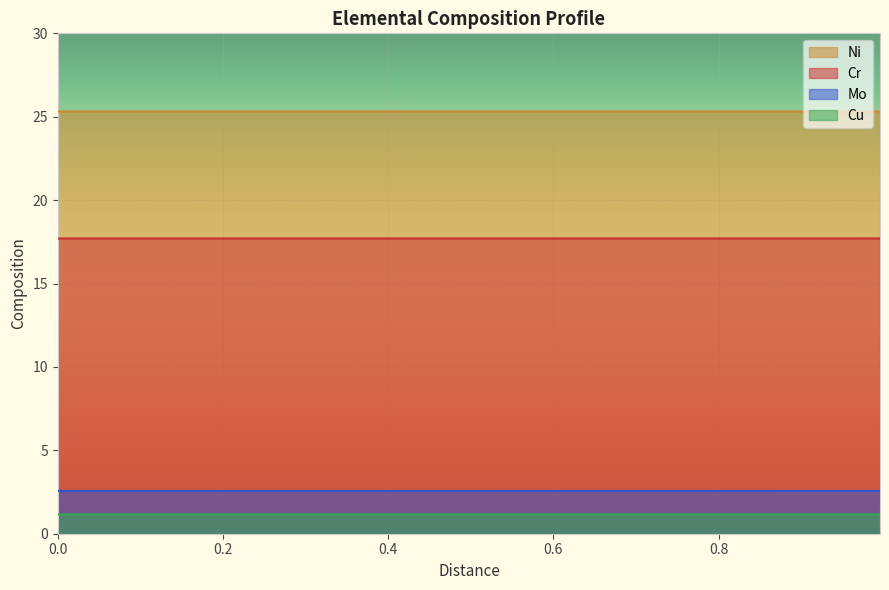

List the series in order of their peak value, lowest first.

Cu, Mo, Cr, Ni